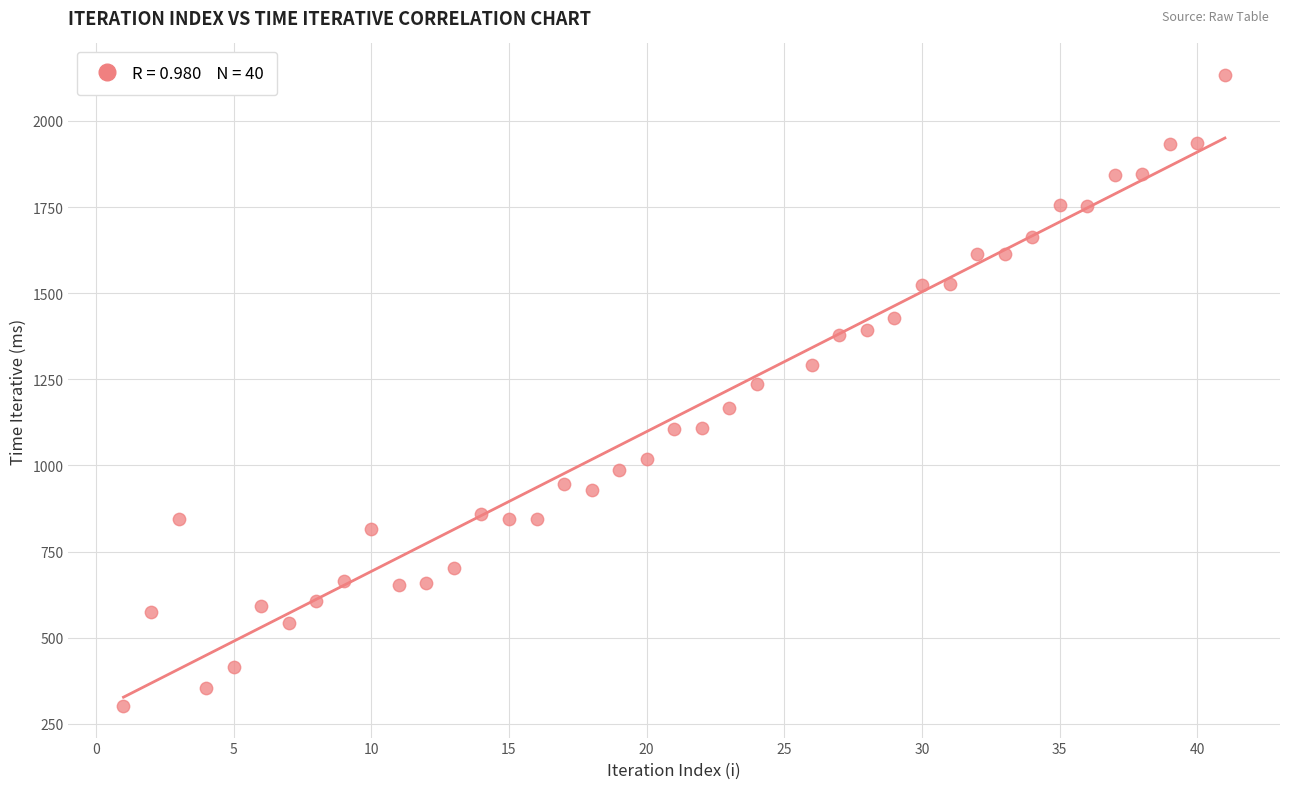

What is the range of Y values (max minus min)?

1831.8